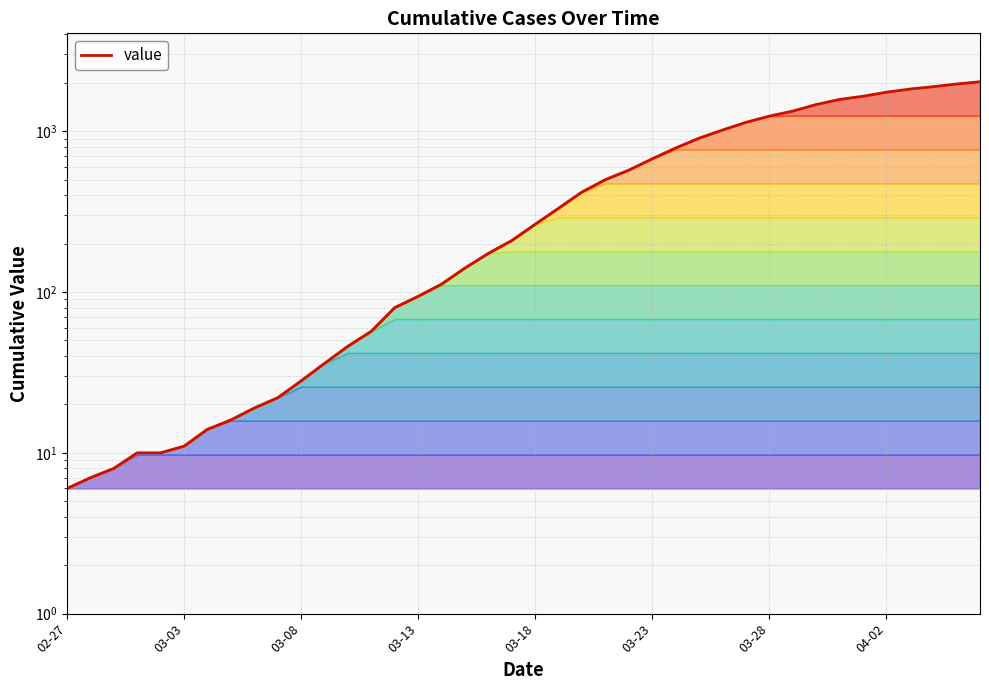

At which category does the chart reach its minimum across all series?

02-27